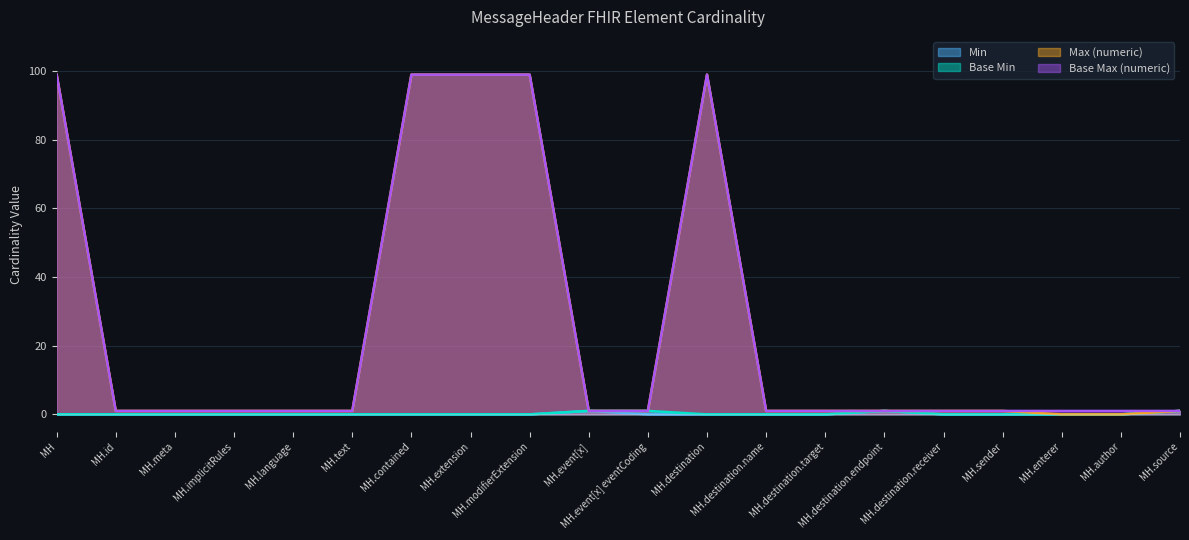

What position from the left is MH.event[x]?

10